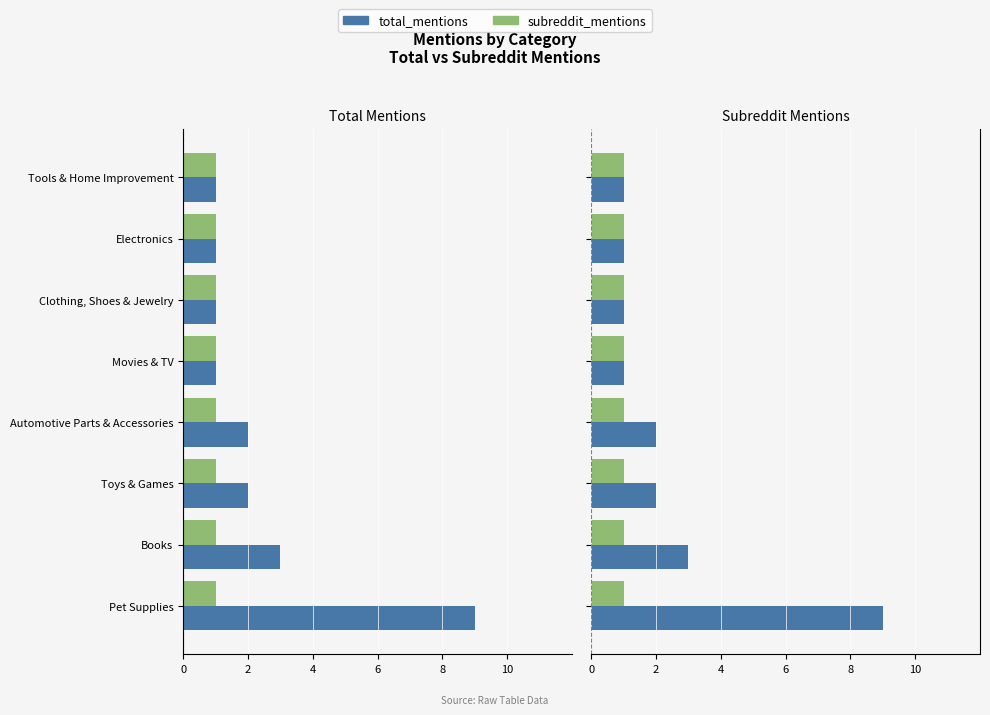

What is the difference between the second highest and second lowest values in the total_mentions series?

2.0